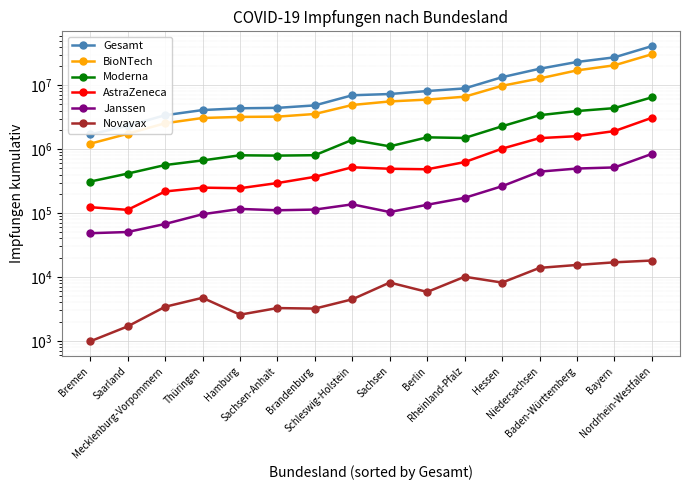

What are all the series names shown in the legend?

Gesamt, BioNTech, Moderna, AstraZeneca, Janssen, Novavax